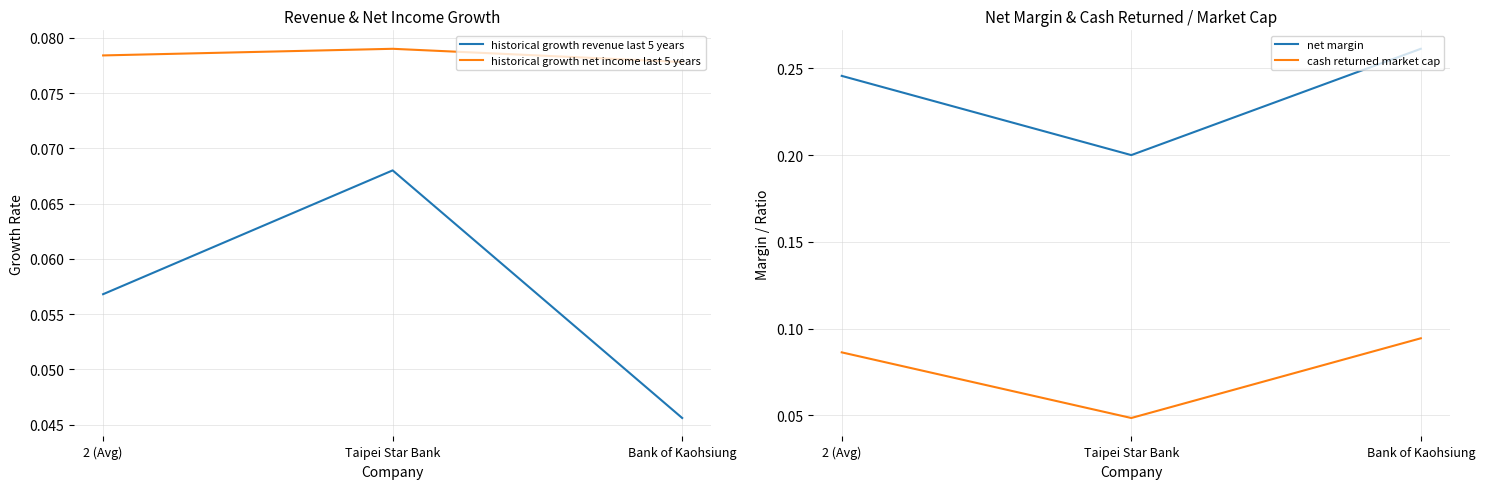

How many data points does each series have?

3